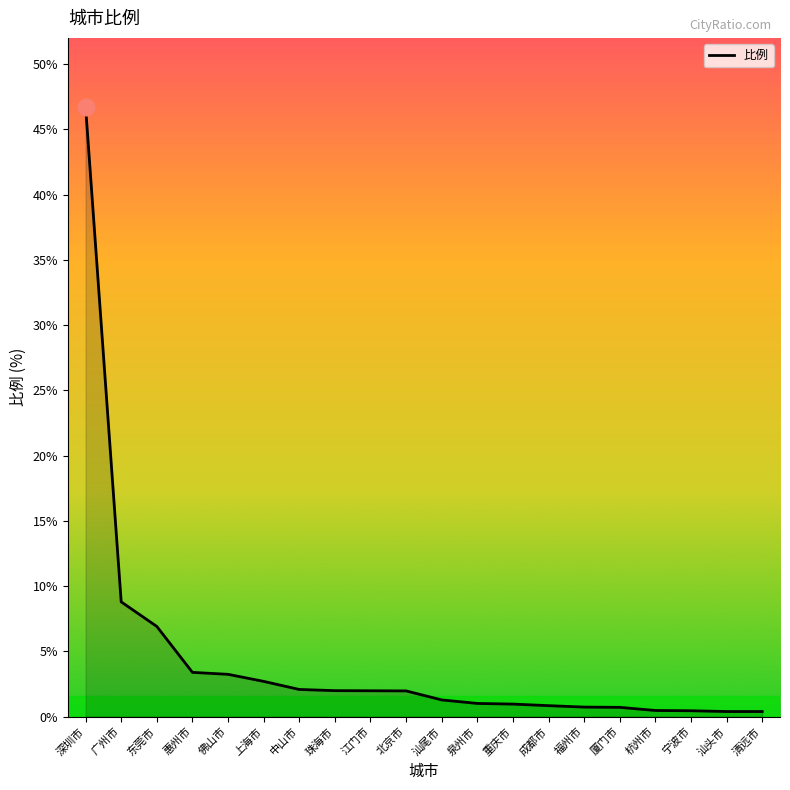

The chart shows a value of 3.5 at 东莞市. True or false?

False